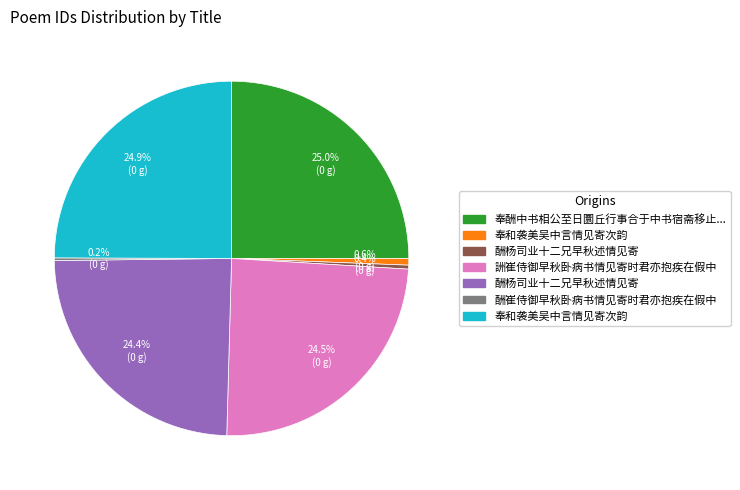

To the nearest percent, what is the average slice percentage?

14%